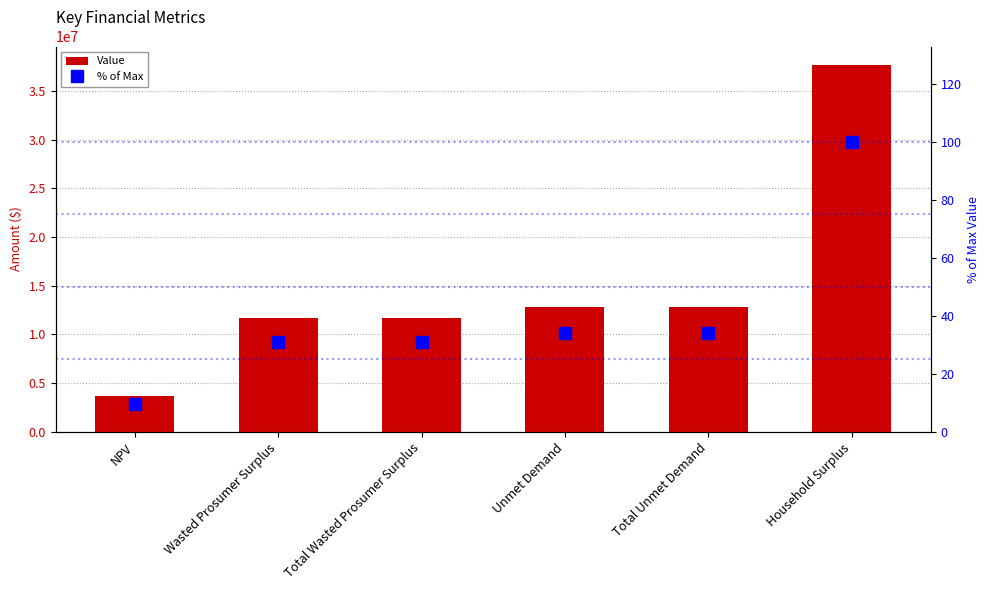

What is the label of the 1st bar from the left?

NPV